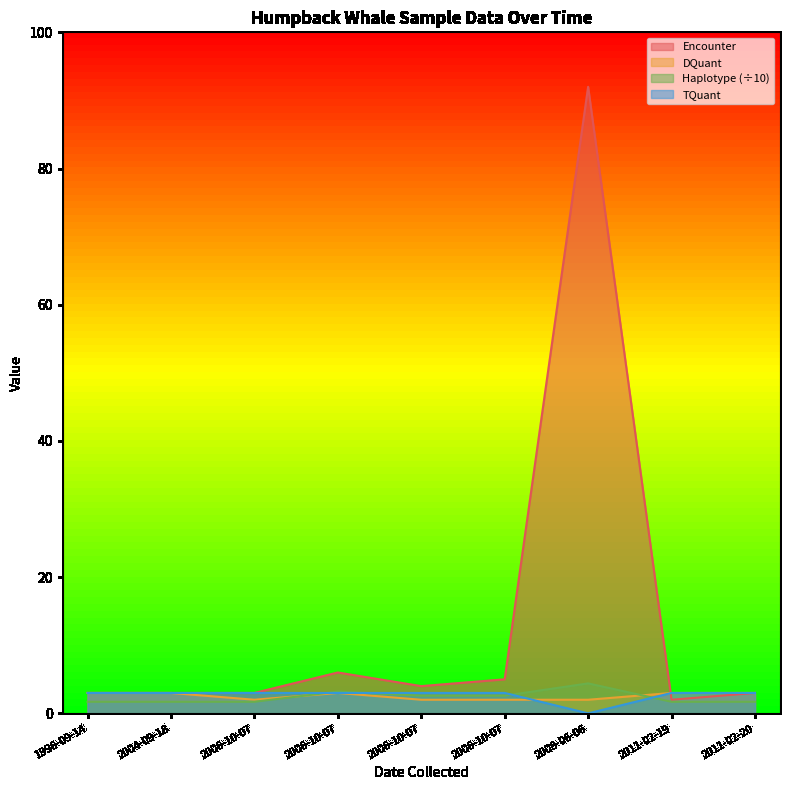

At which label is DQuant closest to 2?

2006-10-07